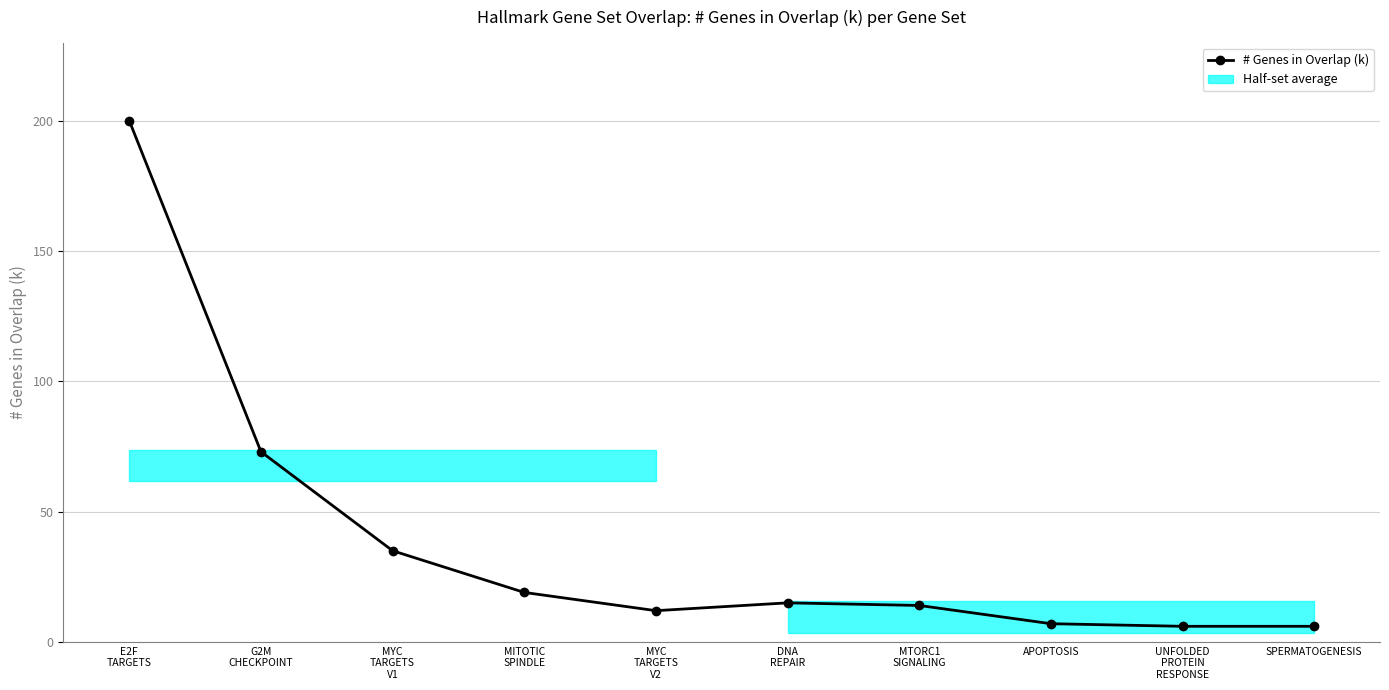

What is the label of the 3rd point from the left?

MYC
TARGETS
V1